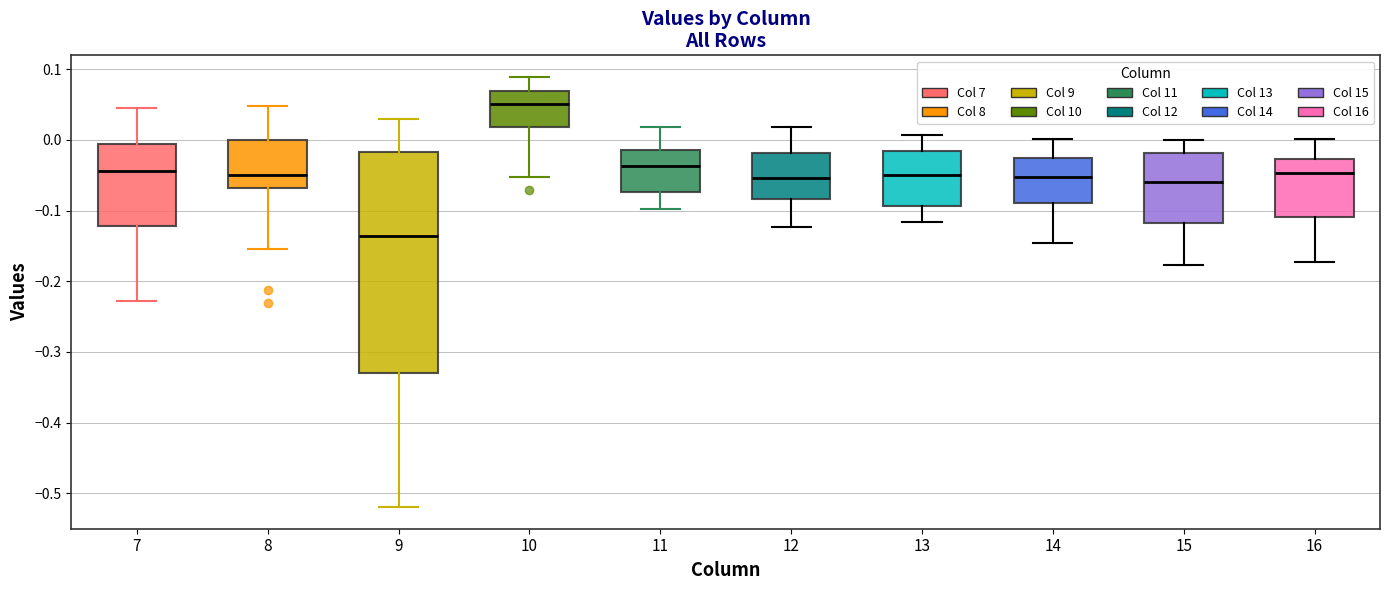

Which box's median line is the highest?

10